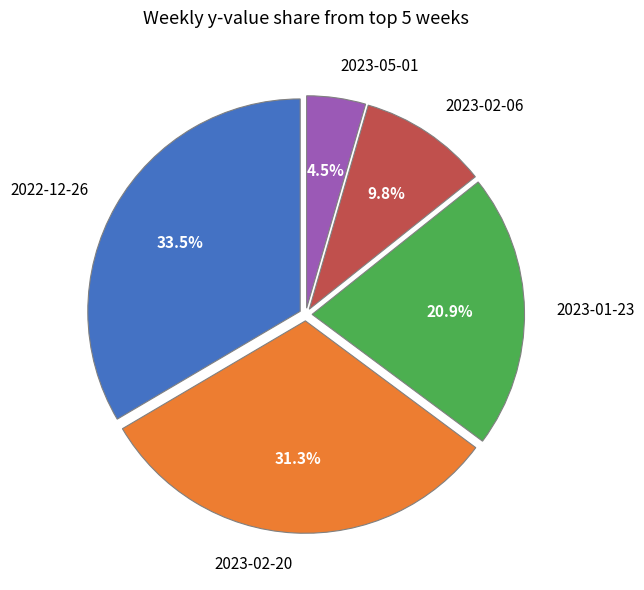

Does 2023-05-01 account for over 50% of the chart?

No